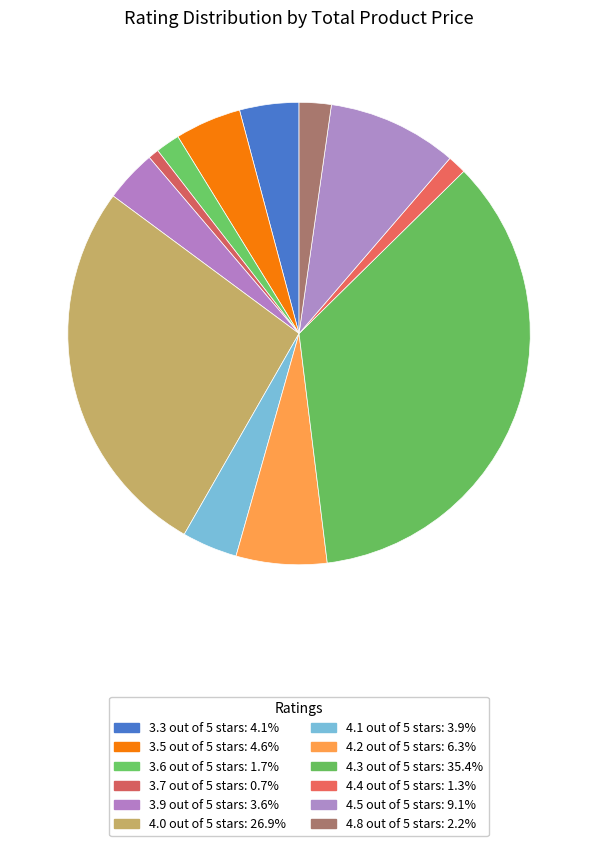

To the nearest percent, what is the combined percentage of 3.3 out of 5 stars and 4.0 out of 5 stars?

31%